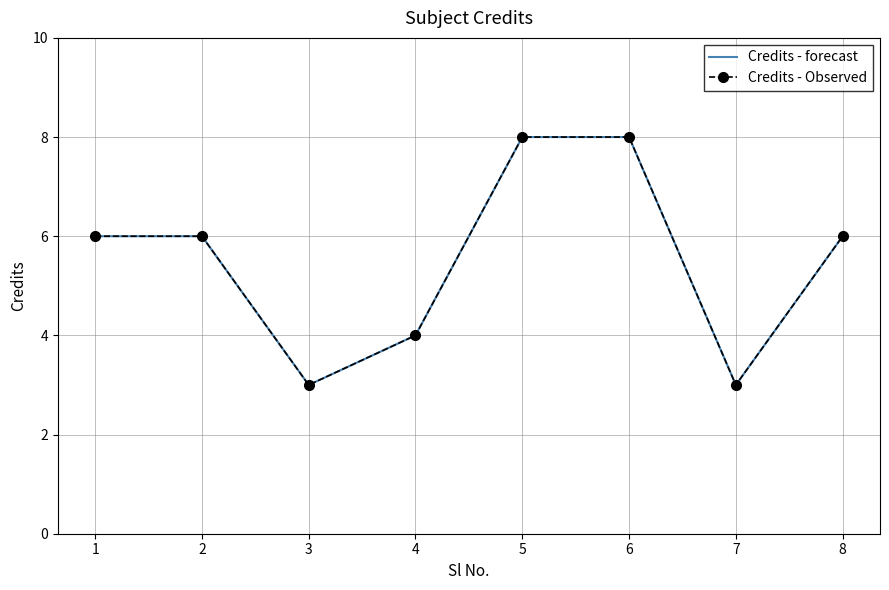

Count the Credits - Observed values in the range 4 to 8.

6